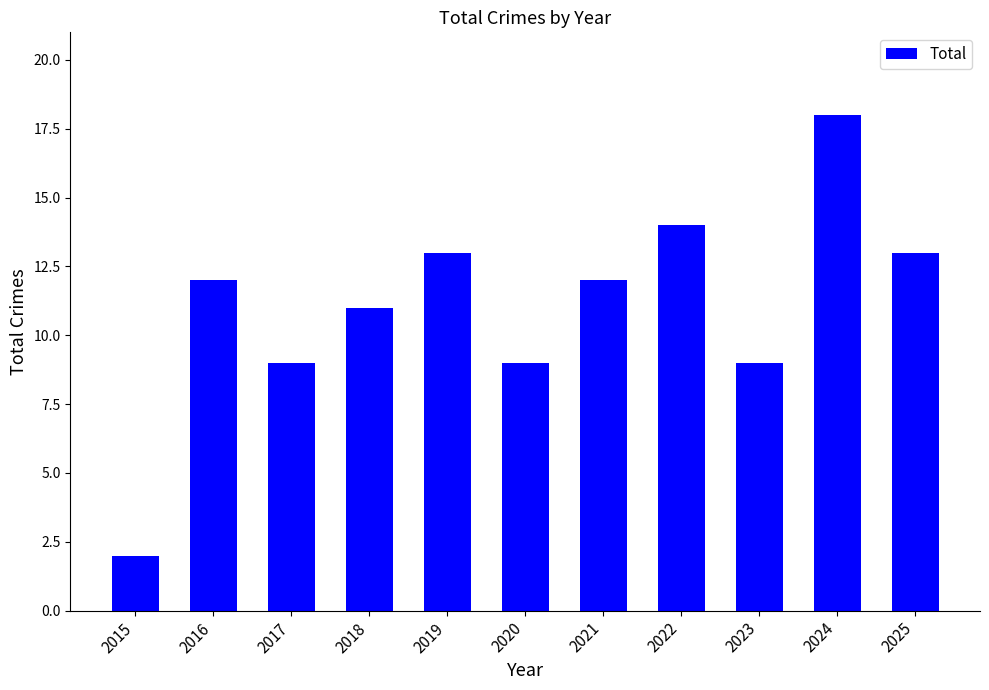

What is the smallest value displayed?

2